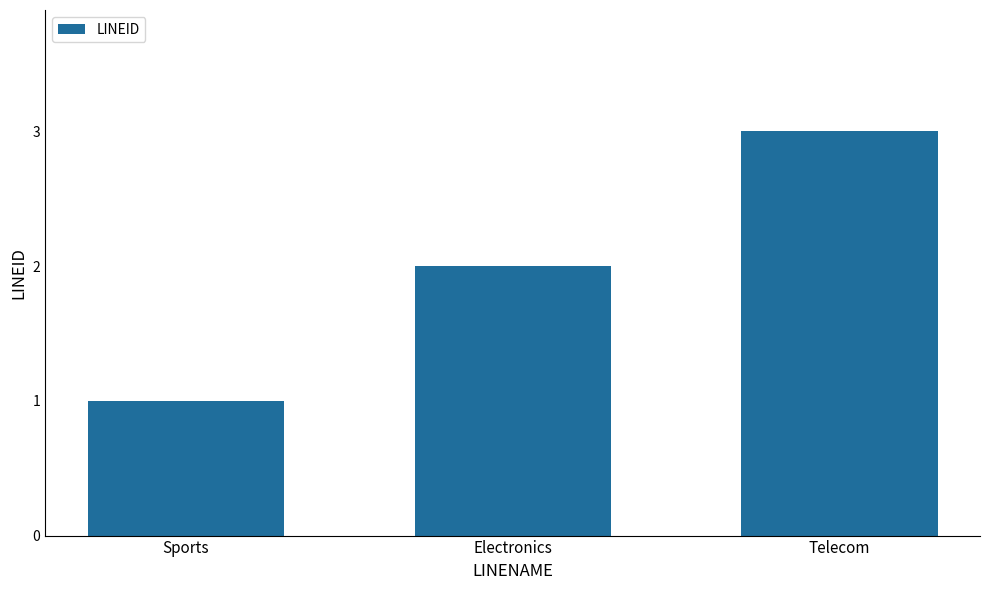

What is the change in value from Sports to Electronics?

+1